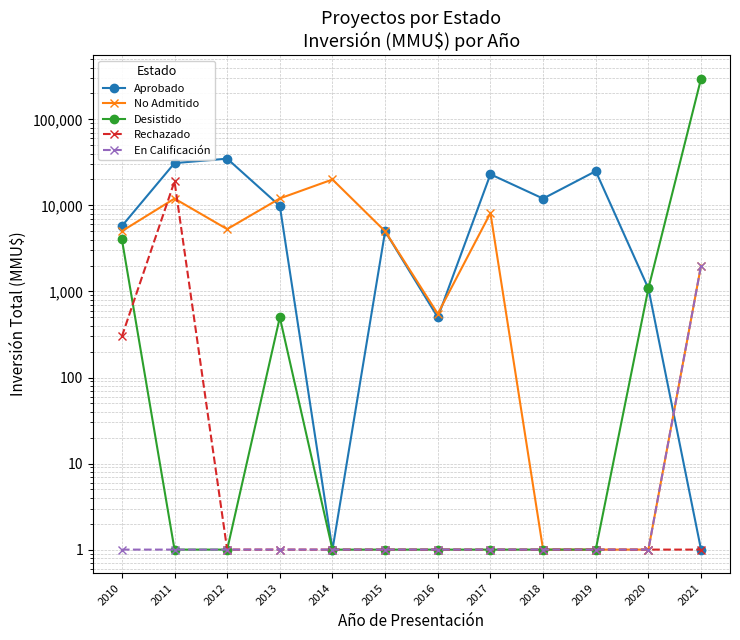

What is the spread (max minus min) of values at 2015?

4999